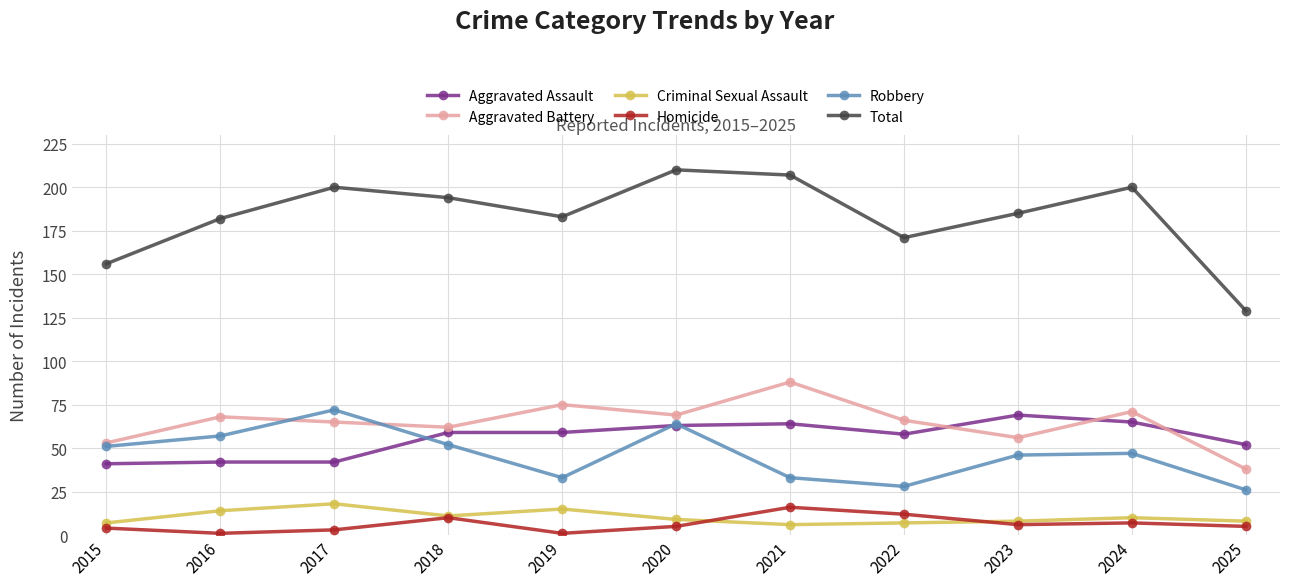

Count the number of categories in the chart.

11